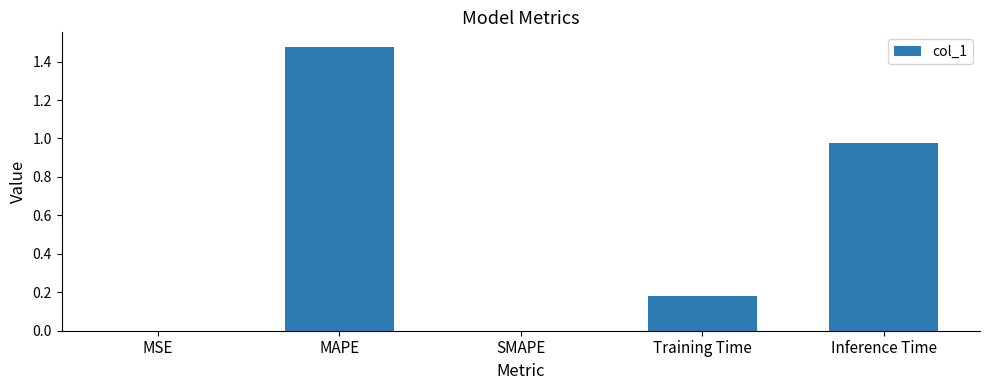

True or false: the data shows -0.8 at SMAPE.

False